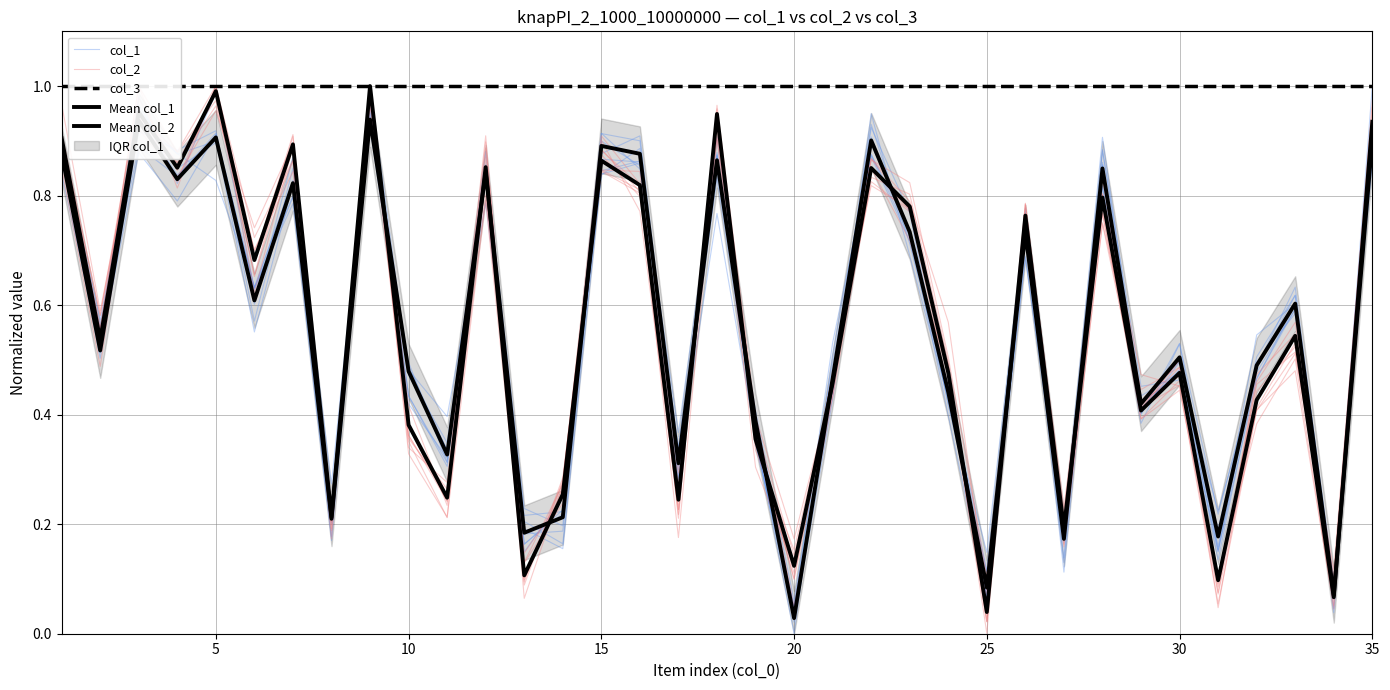

What is the average value of the col_2 series?

0.6